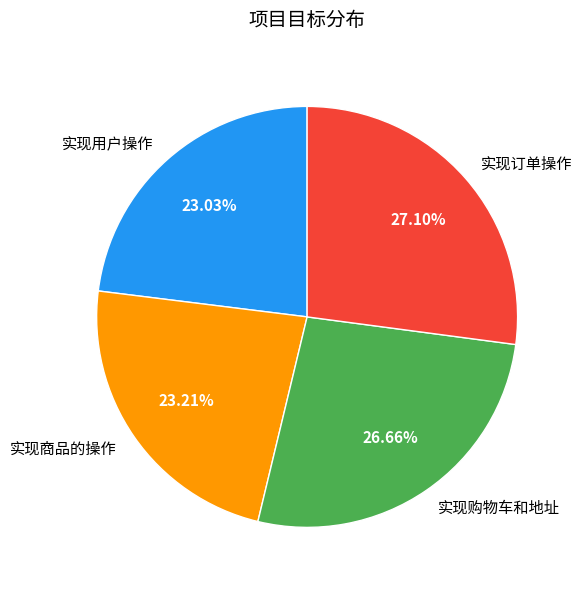

Is the sum of 实现用户操作 and 实现订单操作 greater than half?

Yes